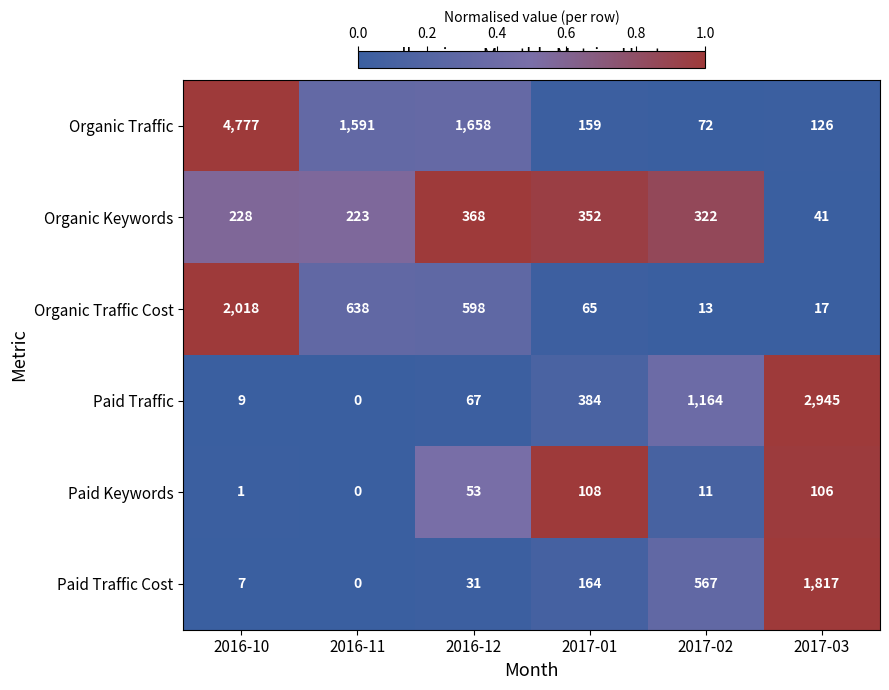

Where is Paid Traffic nearest to the value 1472?

2017-02